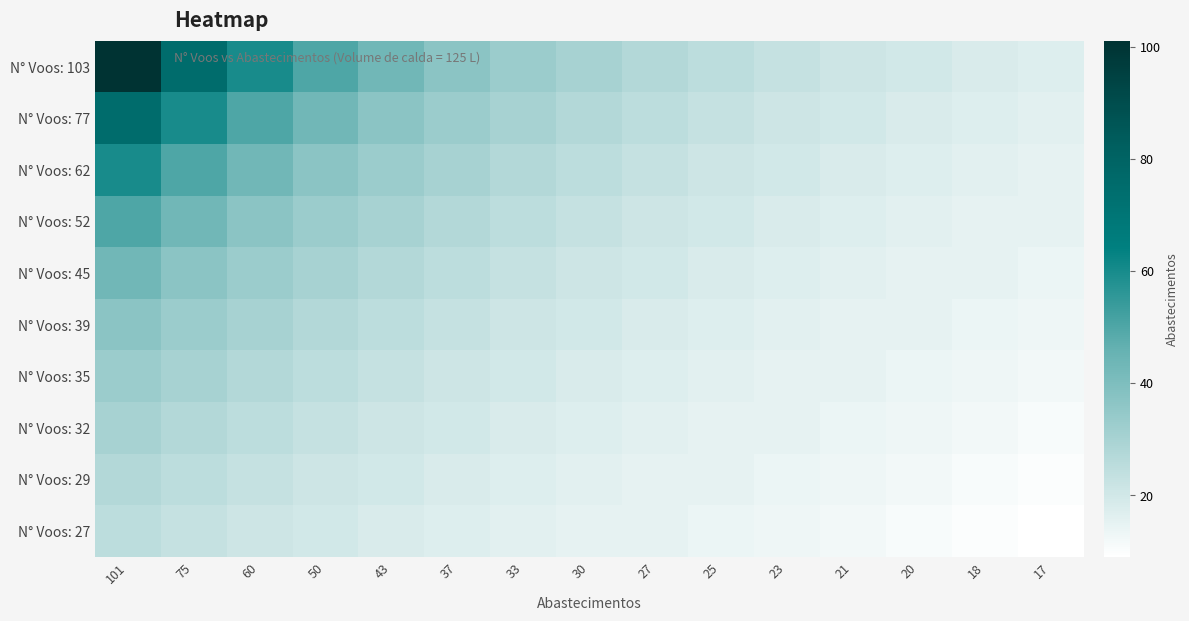

Reading left to right, list all the values displayed in this chart.

N° Voos: 103: 101=101	75=75	60=60	50=50	43=43	37=37	33=33	30=30	27=27	25=25	23=23	21=21	20=20	18=18	17=17
N° Voos: 77: 101=75	75=60	60=50	50=43	43=37	37=33	33=30	30=27	27=25	25=23	23=21	21=20	20=18	18=17	17=16
N° Voos: 62: 101=60	75=50	60=43	50=37	43=33	37=30	33=27	30=25	27=23	25=21	23=20	21=18	20=17	18=16	17=15
N° Voos: 52: 101=50	75=43	60=37	50=33	43=30	37=27	33=25	30=23	27=21	25=20	23=18	21=17	20=16	18=15	17=15
N° Voos: 45: 101=43	75=37	60=33	50=30	43=27	37=25	33=23	30=21	27=20	25=18	23=17	21=16	20=15	18=15	17=14
N° Voos: 39: 101=37	75=33	60=30	50=27	43=25	37=23	33=21	30=20	27=18	25=17	23=16	21=15	20=15	18=14	17=13
N° Voos: 35: 101=33	75=30	60=27	50=25	43=23	37=21	33=20	30=18	27=17	25=16	23=15	21=15	20=14	18=13	17=12
N° Voos: 32: 101=30	75=27	60=25	50=23	43=21	37=20	33=18	30=17	27=16	25=15	23=15	21=14	20=13	18=12	17=11
N° Voos: 29: 101=27	75=25	60=23	50=21	43=20	37=18	33=17	30=16	27=15	25=15	23=14	21=13	20=12	18=11	17=10
N° Voos: 27: 101=25	75=23	60=21	50=20	43=18	37=17	33=16	30=15	27=15	25=14	23=13	21=12	20=11	18=10	17=9